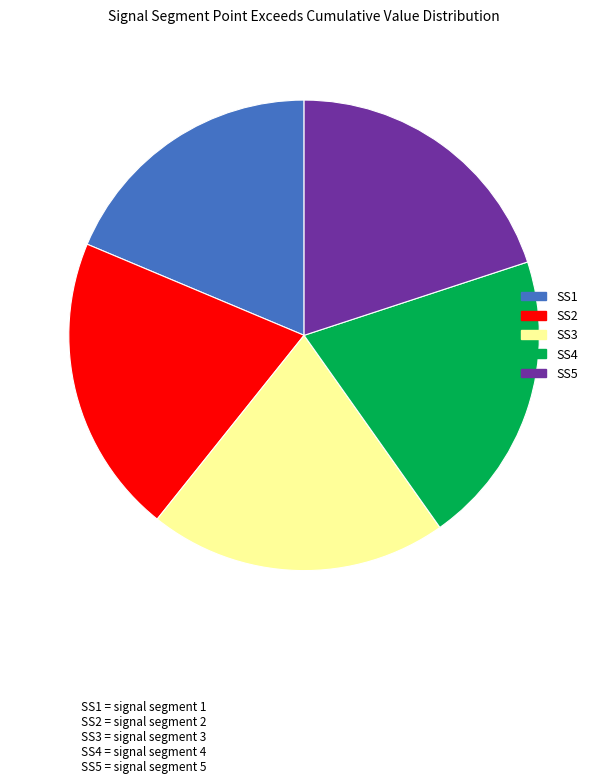

Is there any slice that represents more than half of the pie?

No